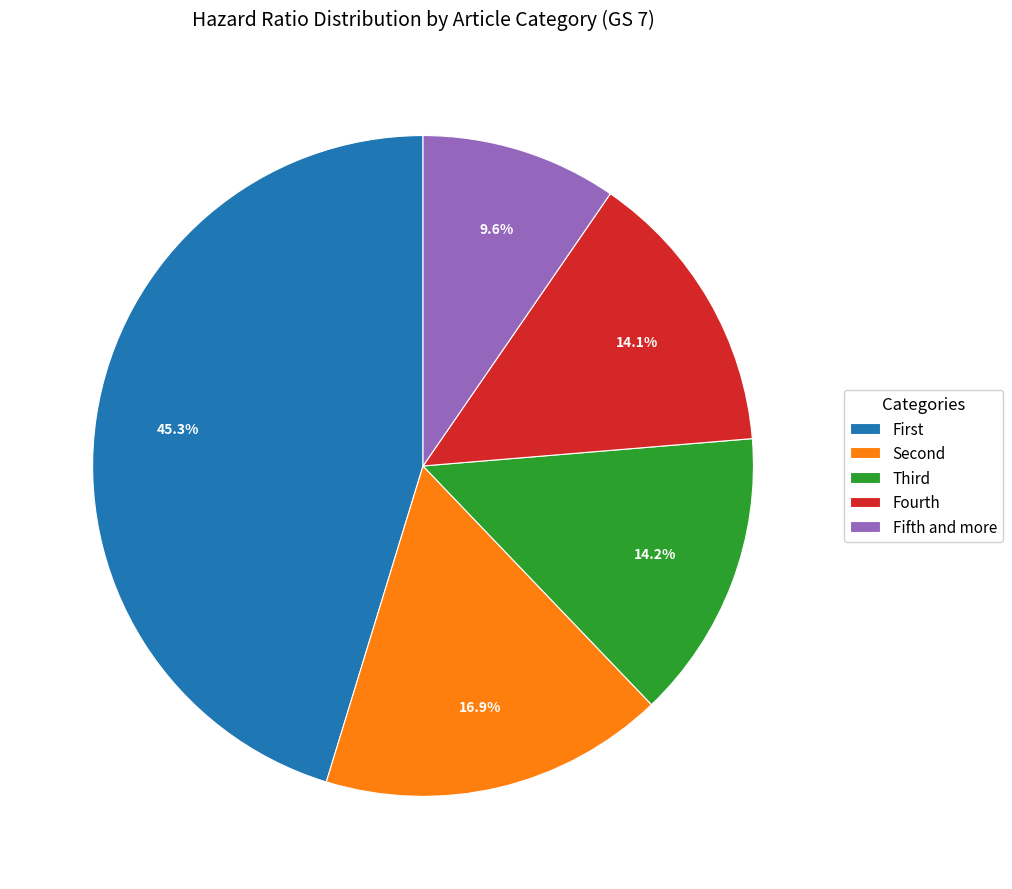

How many segments does this pie chart have?

5